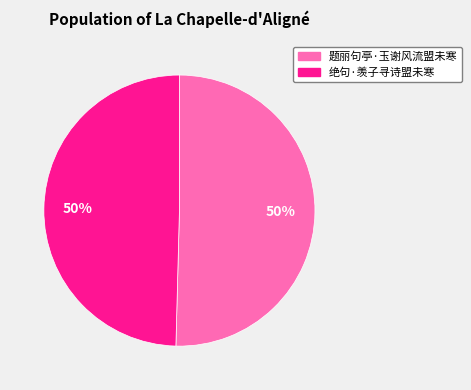

To the nearest percent, what is the average slice percentage?

50%